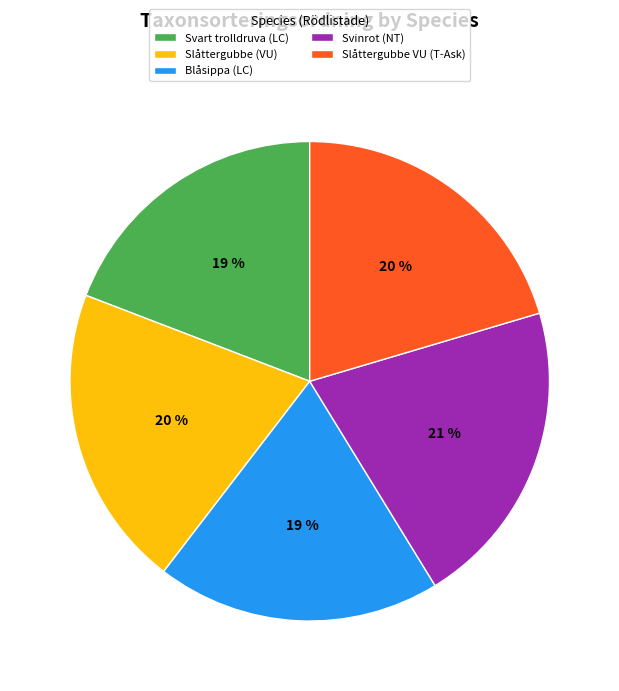

Is Slåttergubbe (VU) the majority of the pie?

No